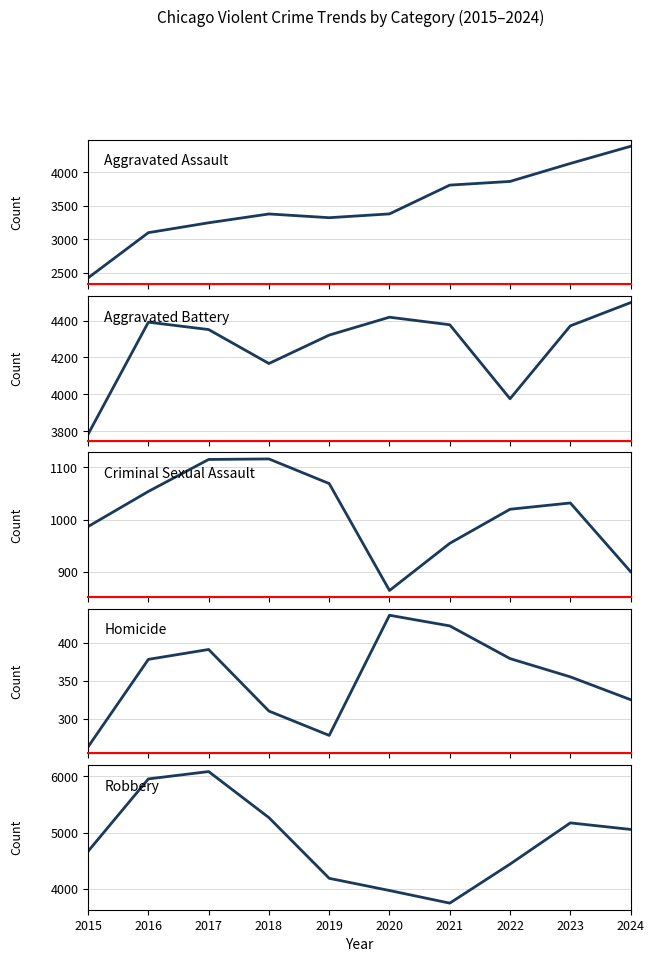

What is the value of the Aggravated Assault point at the 6th from the left?

3380